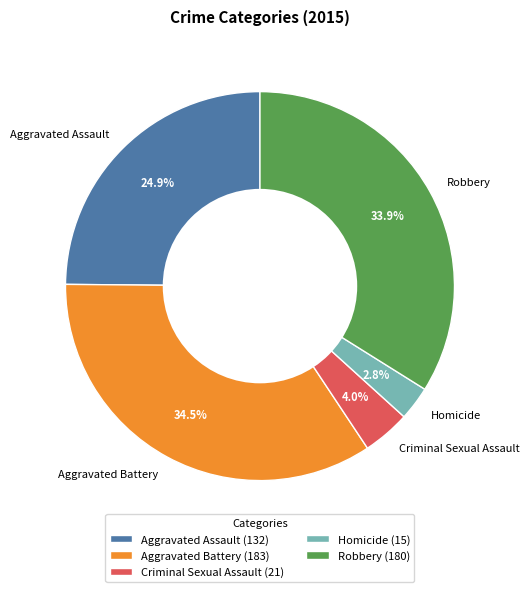

What is the total percentage of Aggravated Battery and Homicide?

37.3%